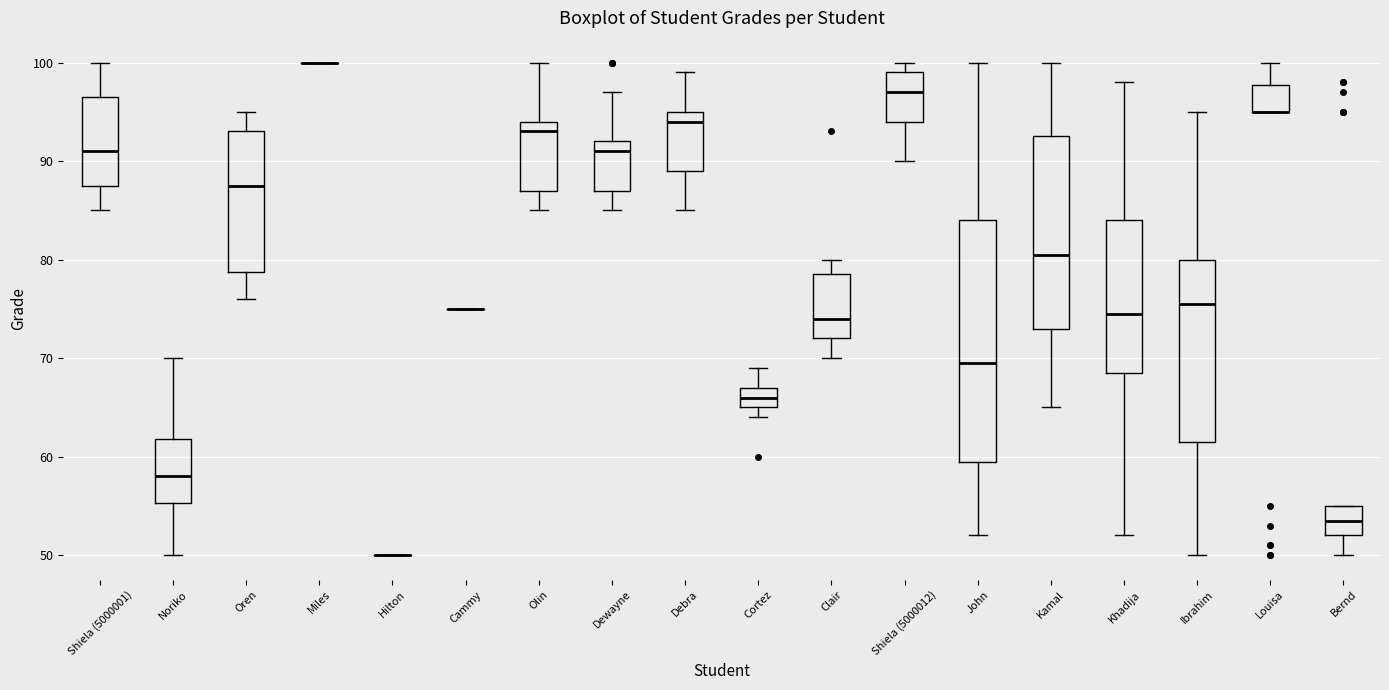

Reading left to right, transcribe this box plot: for each box, give where its median line is, the range the box spans, and where its two whiskers end, as read against the y-axis. The values are not printed on the chart, so give them approximately, as read against the axis.

Shiela (5000001): median 91, box 88 to 97, whiskers 85 to 100
Noriko: median 58, box 55 to 62, whiskers 50 to 70
Oren: median 88, box 79 to 93, whiskers 76 to 95
Miles: box collapsed to a line at 100, whiskers 100 to 100
Hilton: box collapsed to a line at 50, whiskers 50 to 50
Cammy: box collapsed to a line at 75, whiskers 75 to 75
Olin: median 93, box 87 to 94, whiskers 85 to 100
Dewayne: median 91, box 87 to 92, whiskers 85 to 97
Debra: median 94, box 89 to 95, whiskers 85 to 99
Cortez: median 66, box 65 to 67, whiskers 64 to 69
Clair: median 74, box 72 to 79, whiskers 70 to 80
Shiela (5000012): median 97, box 94 to 99, whiskers 90 to 100
John: median 70, box 60 to 84, whiskers 52 to 100
Kamal: median 81, box 73 to 93, whiskers 65 to 100
Khadija: median 75, box 69 to 84, whiskers 52 to 98
Ibrahim: median 76, box 62 to 80, whiskers 50 to 95
Louisa: median 95 (drawn on the box's lower edge), box 95 to 98, whiskers 95 to 100
Bernd: median 54, box 52 to 55, whiskers 50 to 55